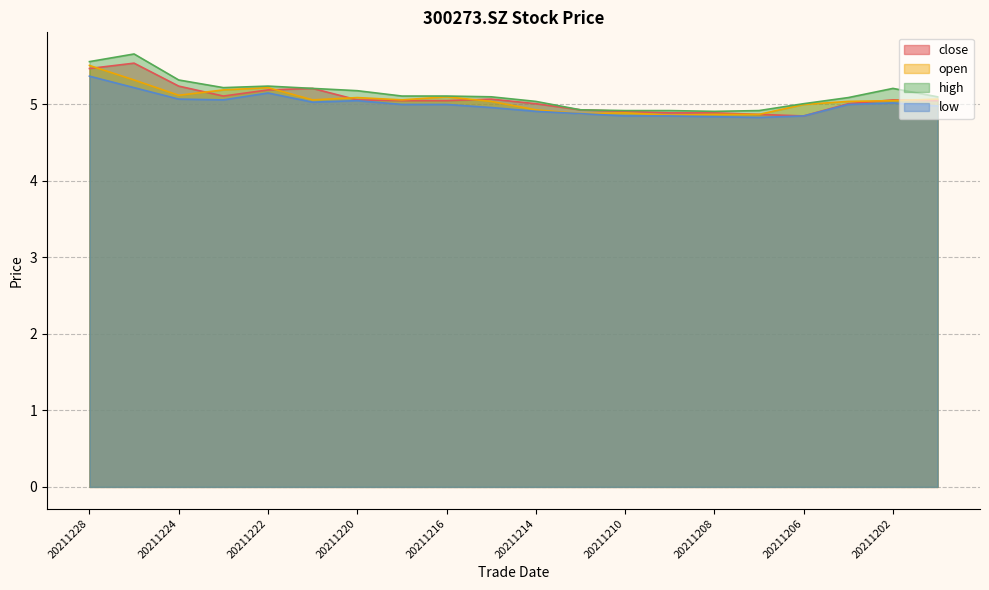

True or false: low and close cross at least once.

False